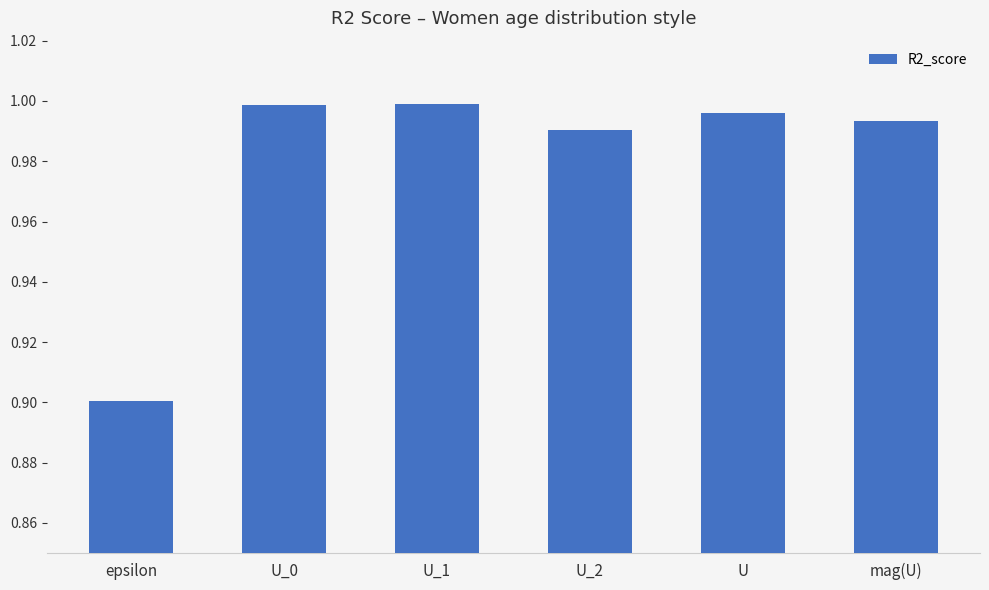

What is the minimum value shown in the chart?

0.9